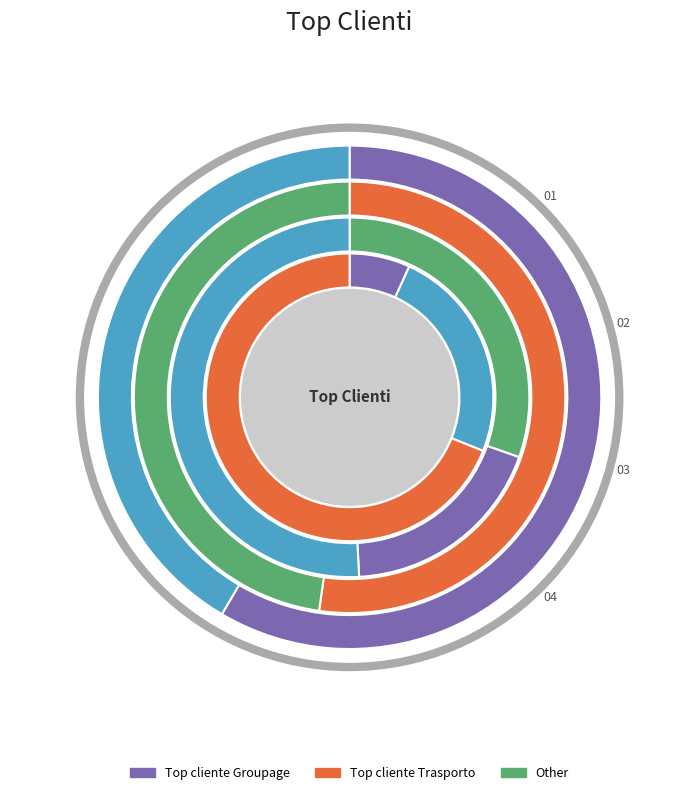

To the nearest percent, what is the average slice percentage?

10%